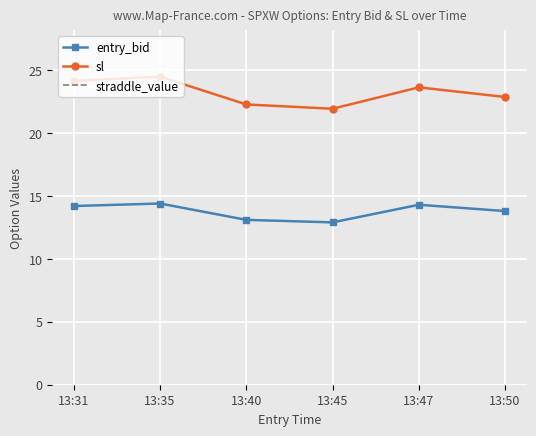

Is this an area chart (filled region under the line)?

No